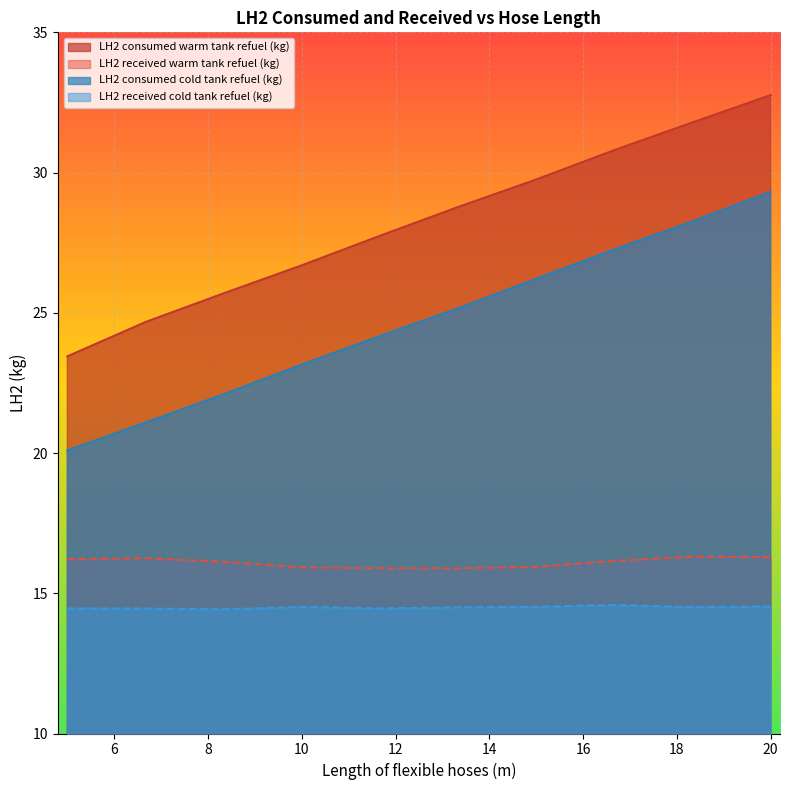

What are all the series names shown in the legend?

LH2 consumed warm tank refuel (kg), LH2 received warm tank refuel (kg), LH2 consumed cold tank refuel (kg), LH2 received cold tank refuel (kg)